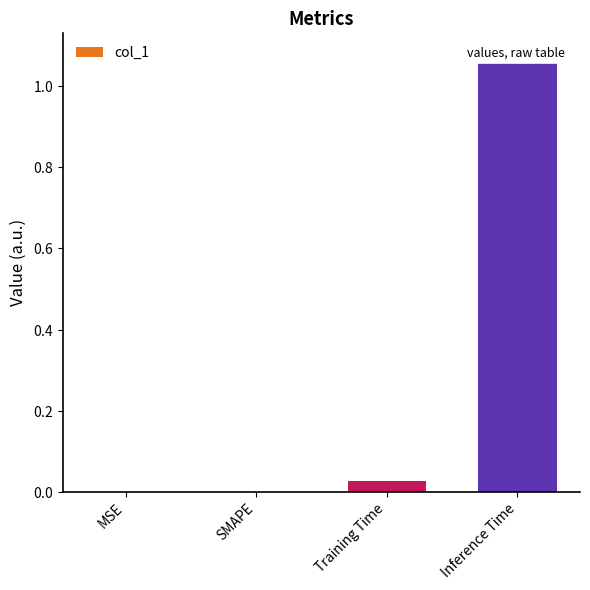

What is the sum of all values?

1.1